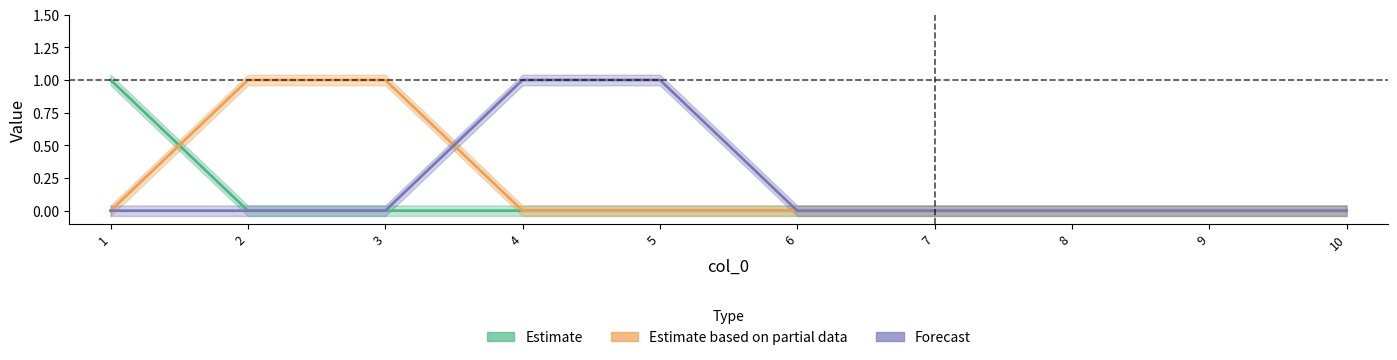

Count the Estimate based on partial data values in the range 0 to 1.

10